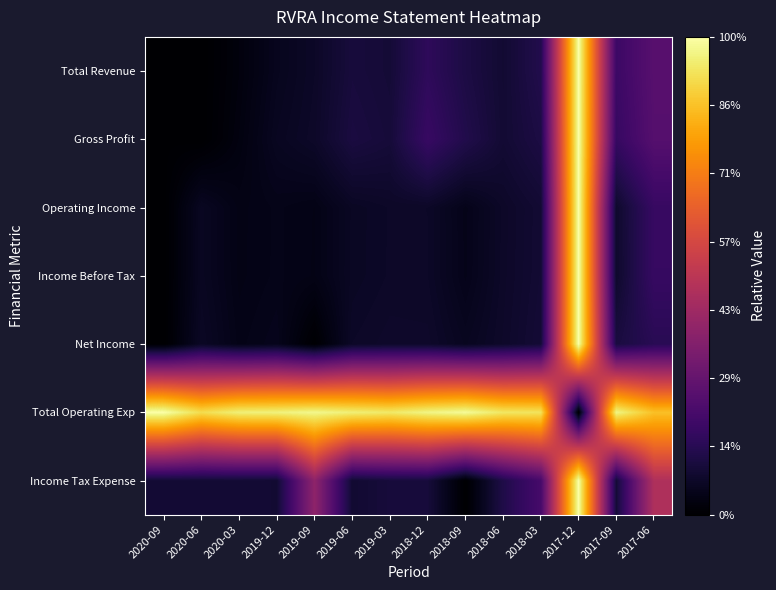

Between 2019-12 and 2017-06, which is larger?

2017-06